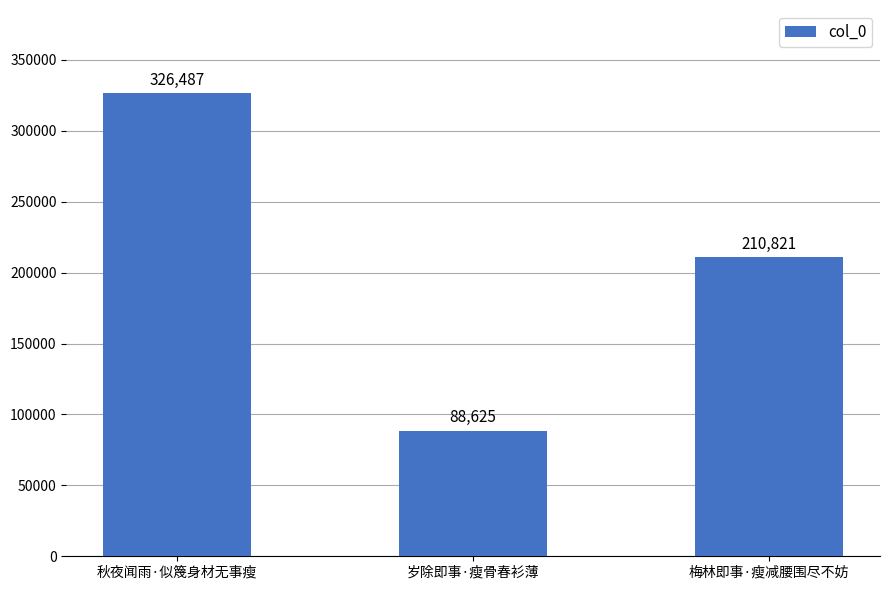

What is the label of the 3rd bar from the right?

秋夜闻雨·似篾身材无事瘦